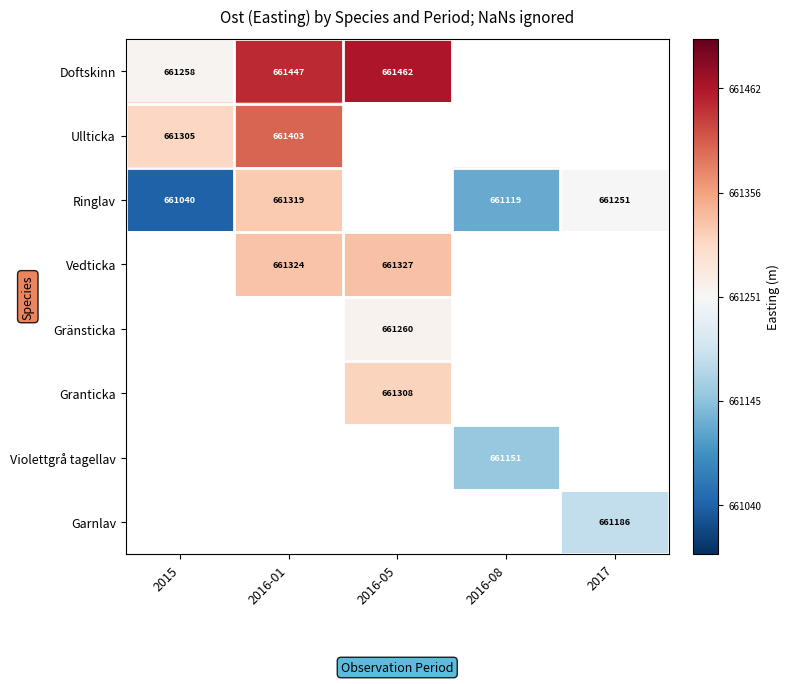

Which series has the largest range (max minus min)?

Ringlav